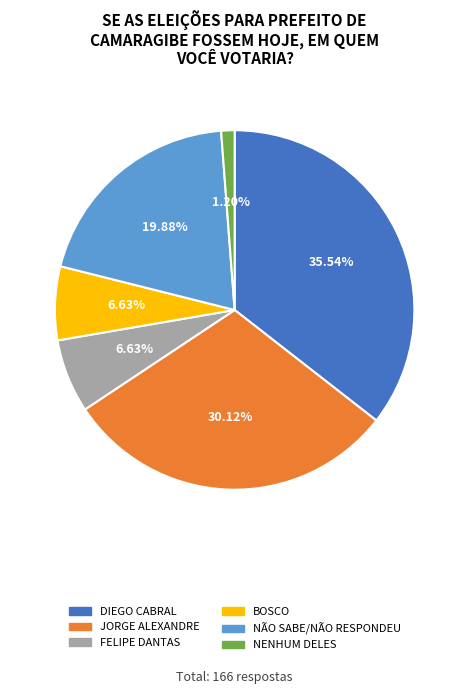

What percentage is the FELIPE DANTAS slice, to the nearest percent?

7%